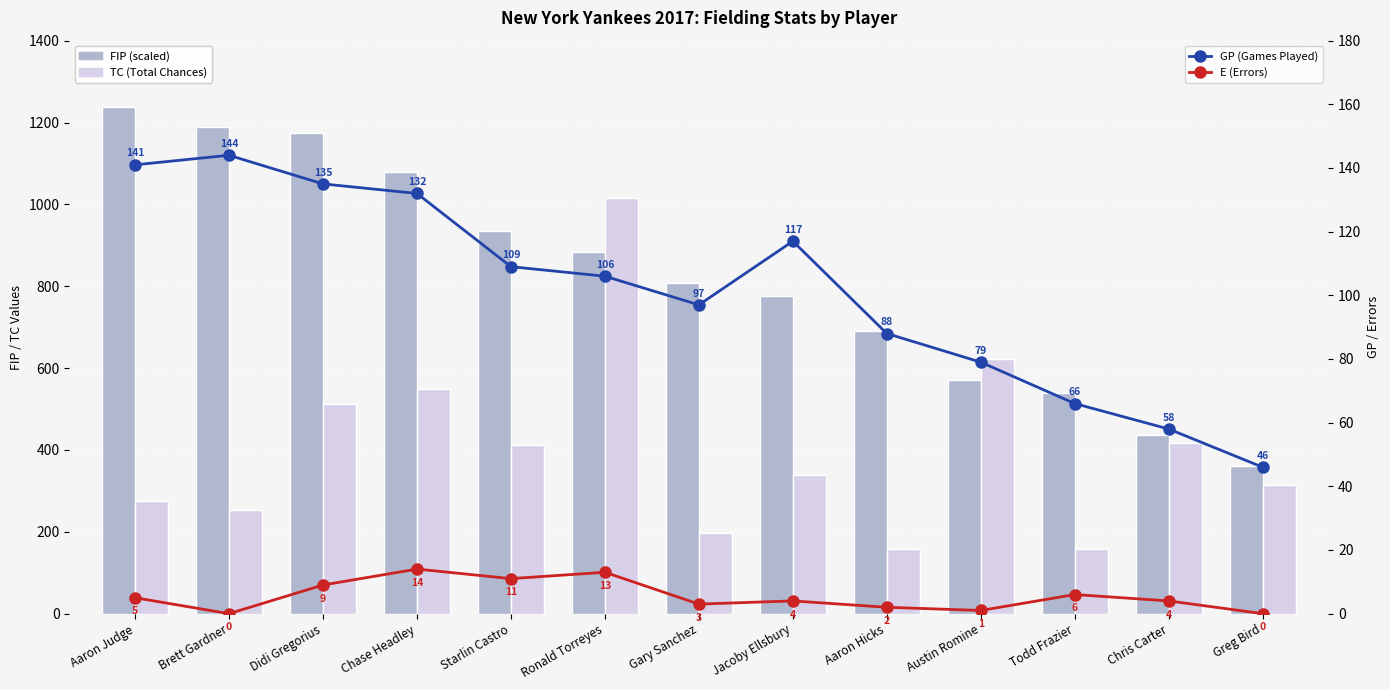

Are the bars horizontal?

No